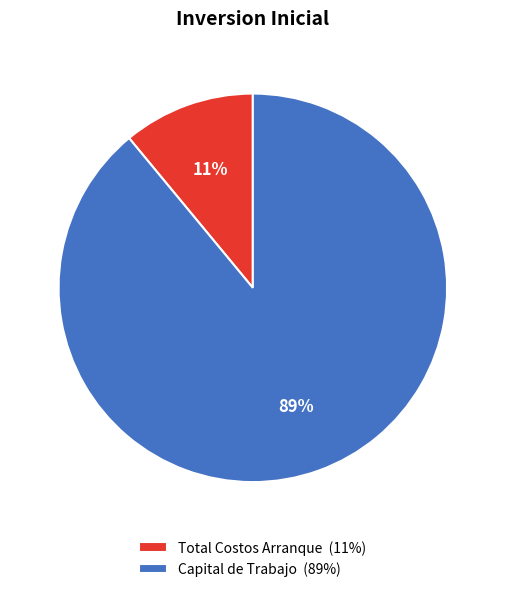

Which category has the smallest portion of the pie?

Total Costos Arranque